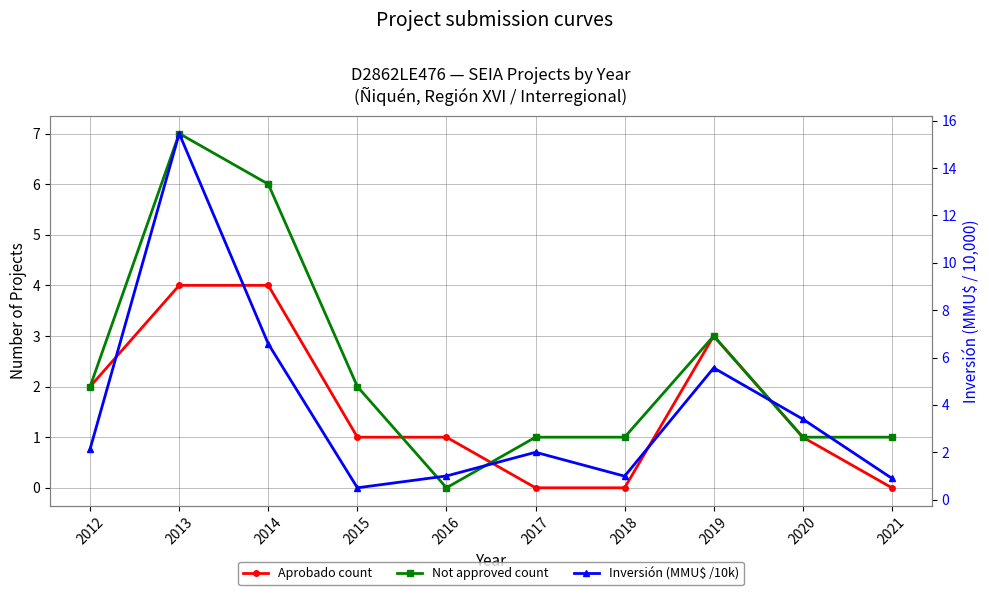

What value does the Inversión (MMU$ /10k) series have at 2013?

15.5